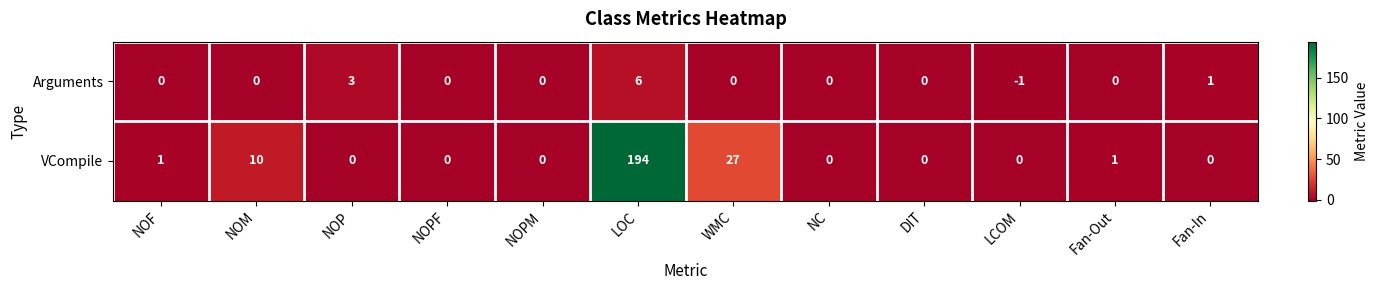

Reading right to left, list all the values displayed in this chart.

Arguments: 1	0	-1	0	0	0	6	0	0	3	0	0
VCompile: 0	1	0	0	0	27	194	0	0	0	10	1